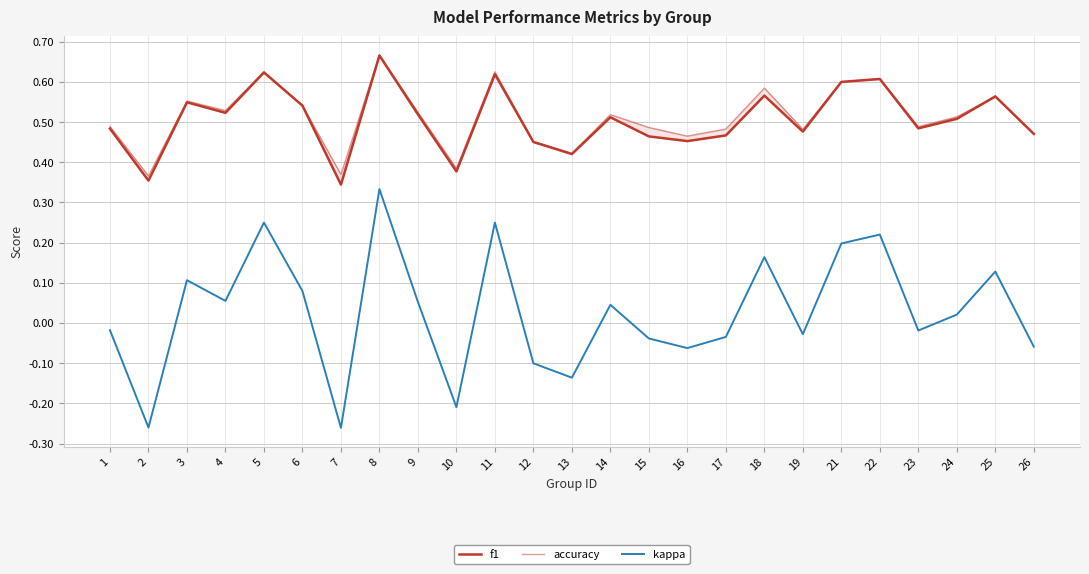

The value of kappa at 2 is -0.3. True or false?

True